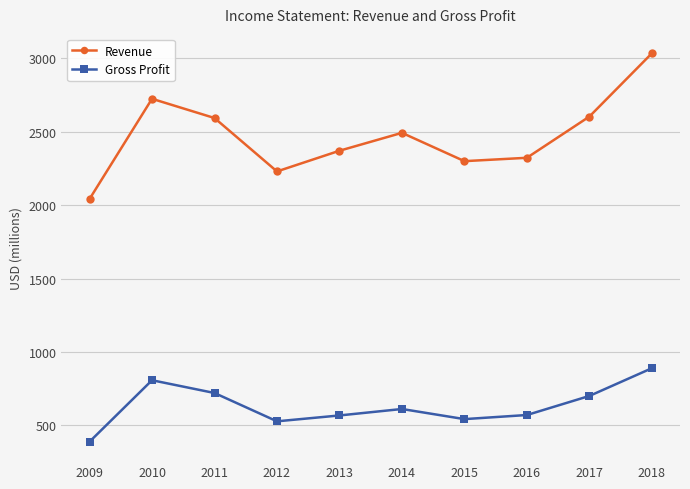

List the series in order of their peak value, lowest first.

Gross Profit, Revenue